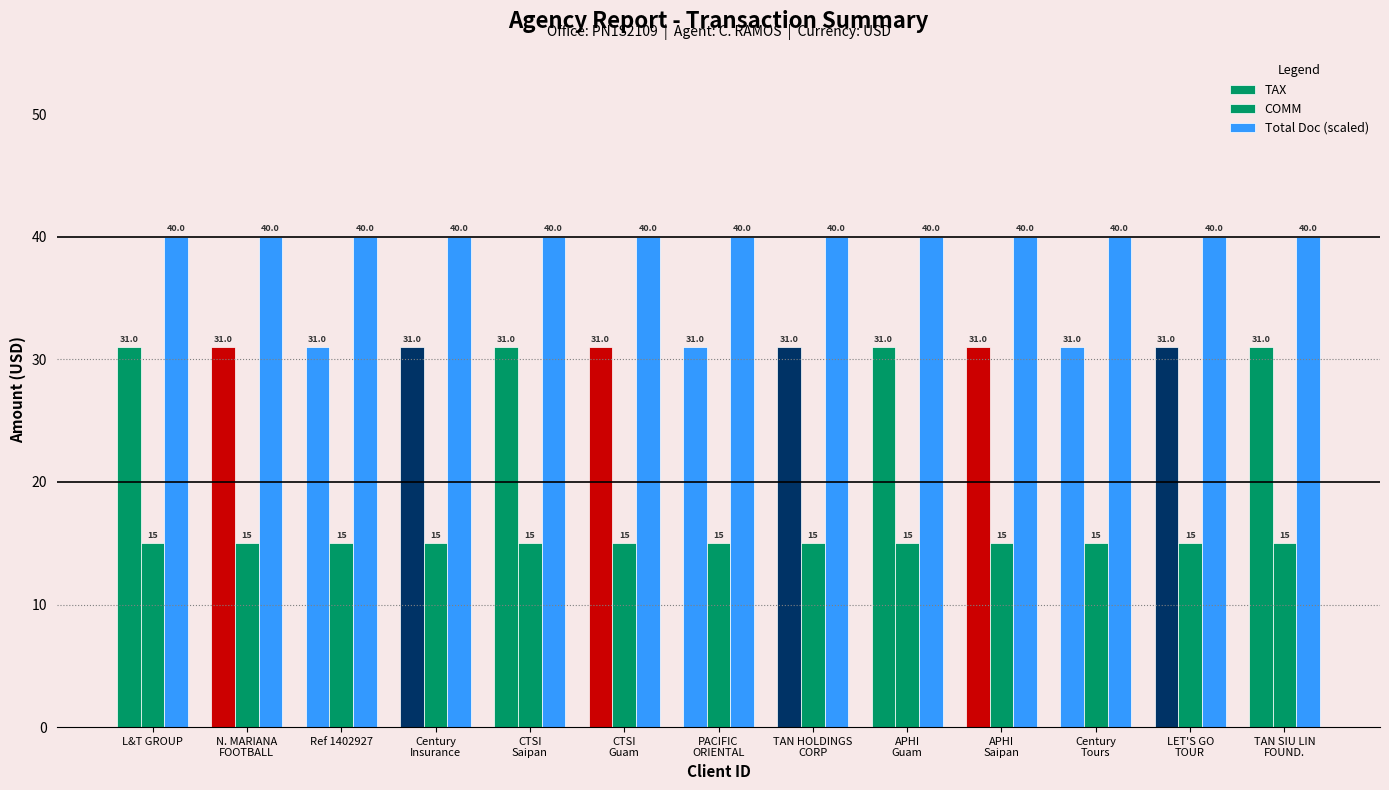

Are the bars horizontal?

No